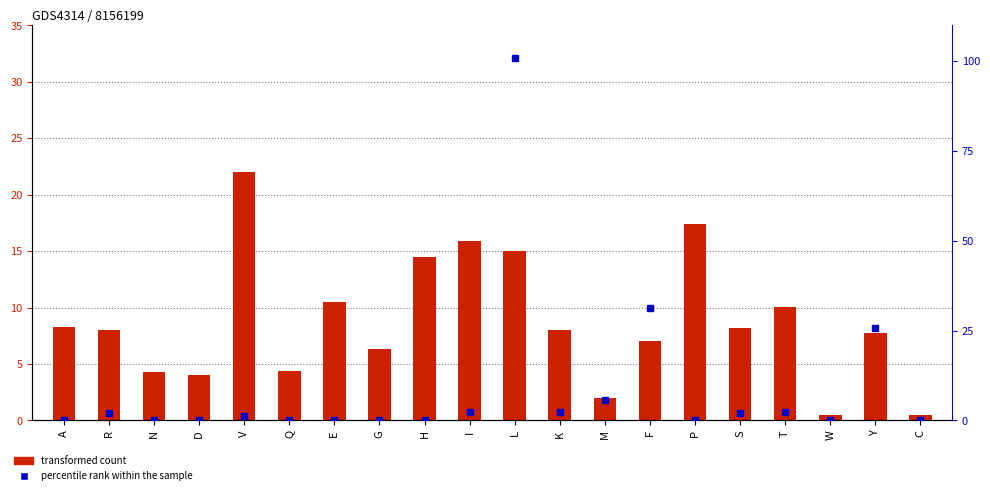

What is the difference between the transformed count values at Q and Y?

3.4